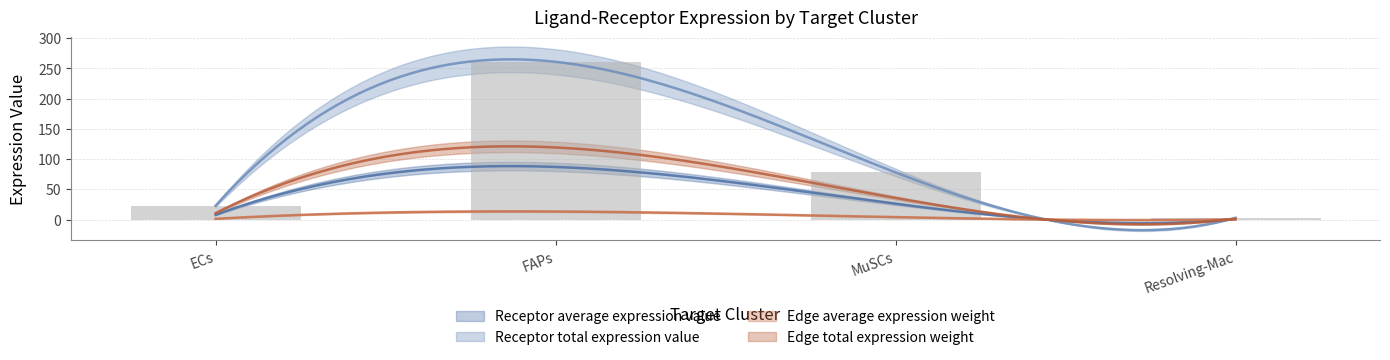

What position from the right is MuSCs?

2